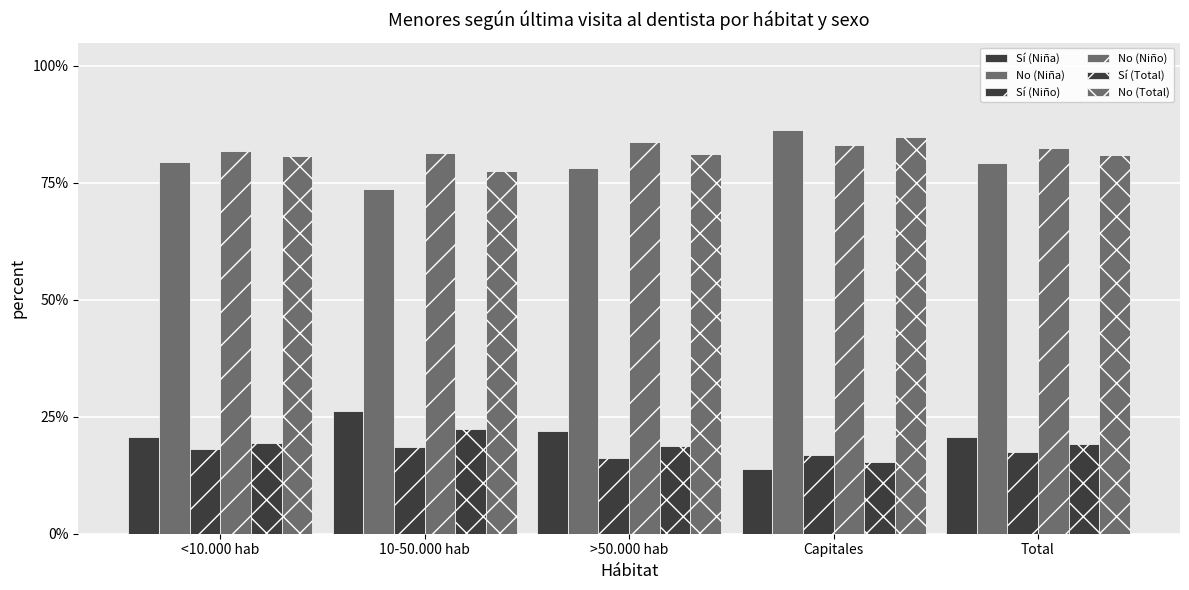

True or false: No (Total) has a value of 0.8 at >50.000 hab.

True